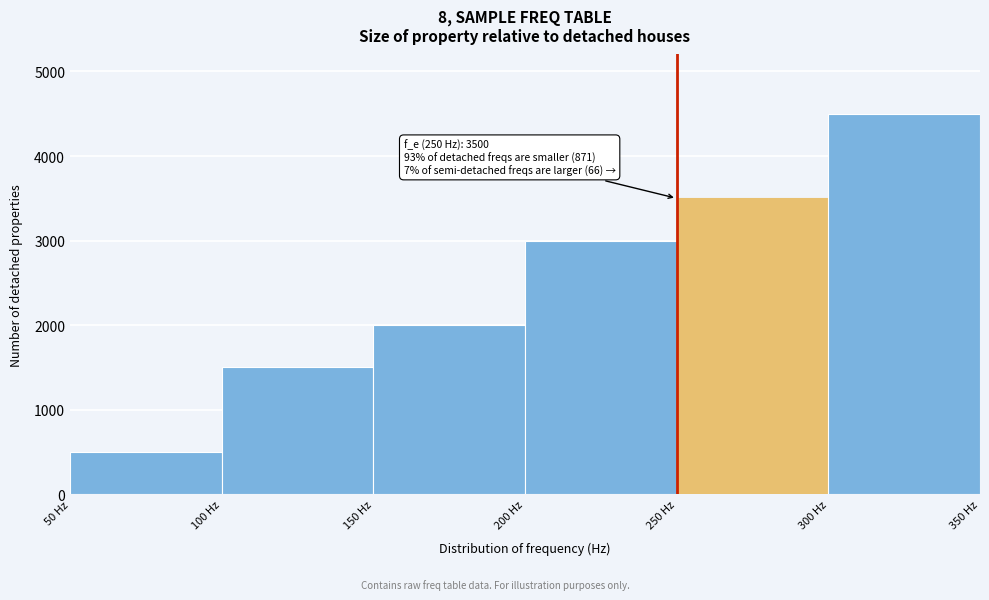

Over which range of the x-axis is the bar tallest?

300 to 350